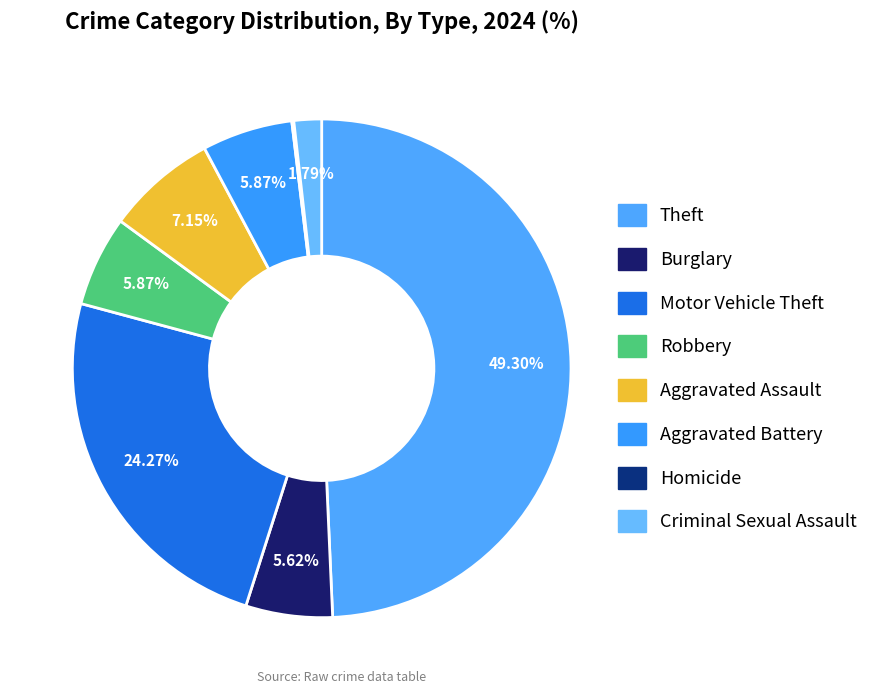

Rank the categories by value from lowest to highest.

Homicide, Criminal Sexual Assault, Burglary, Robbery, Aggravated Battery, Aggravated Assault, Motor Vehicle Theft, Theft